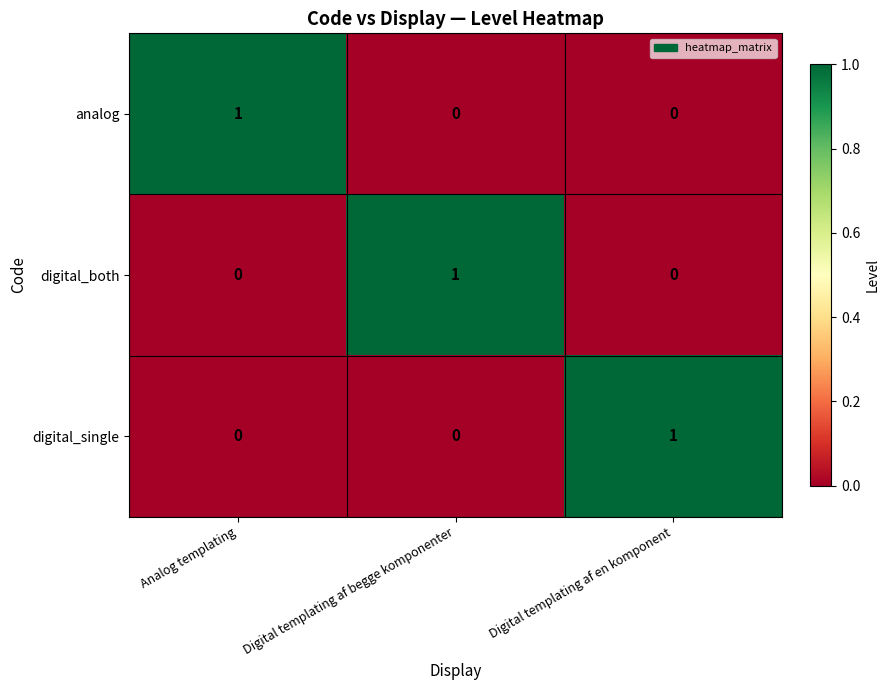

The value of digital_single at Digital templating af en komponent is 1. True or false?

True